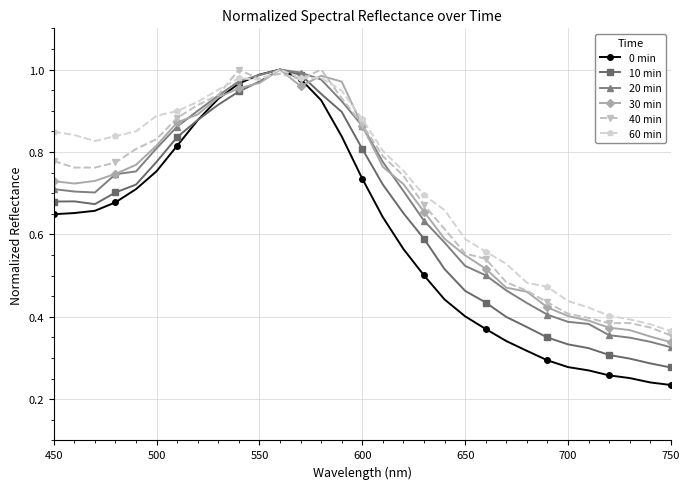

Which series ends up on top after the final intersection of 40 min and 30 min?

40 min